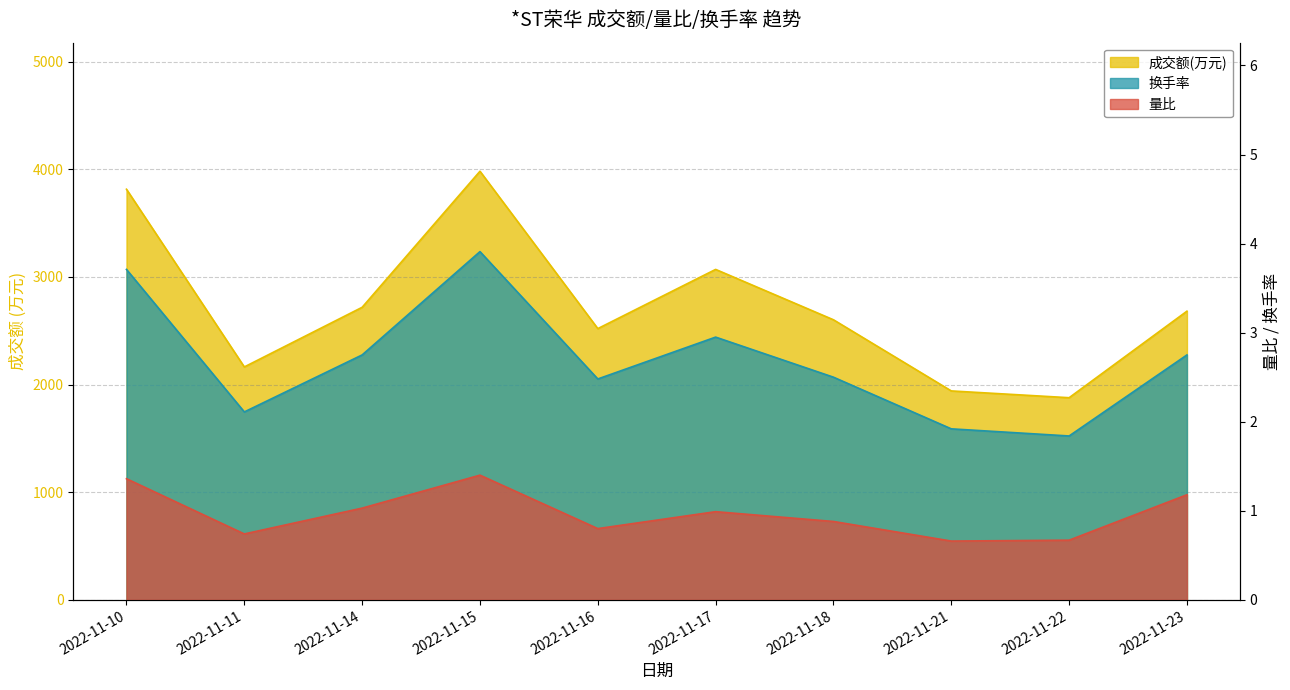

Is it true that 换手率 equals 2.5 at 2022-11-16?

True